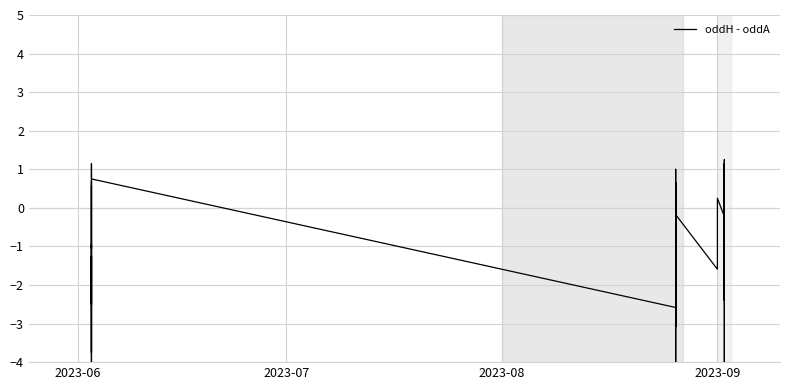

Reading left to right, what are all the values shown in this chart?

0.5	-2.5	-1.2	-4.6	0.2	0.4	0.7	-3.8	-1.0	-1.1	1.2	0.8	-2.6	-2.2	-0.1	-1.8	-0.9	-0.4	-1.2	0.6	-5.1	-2.2	-3.1	1.0	-2.2	0.0	-0.2	-1.6	0.2	-0.2	-4.0	-1.2	-0.2	1.1	-2.2	1.2	-2.4	-1.9	-1.0	-1.6